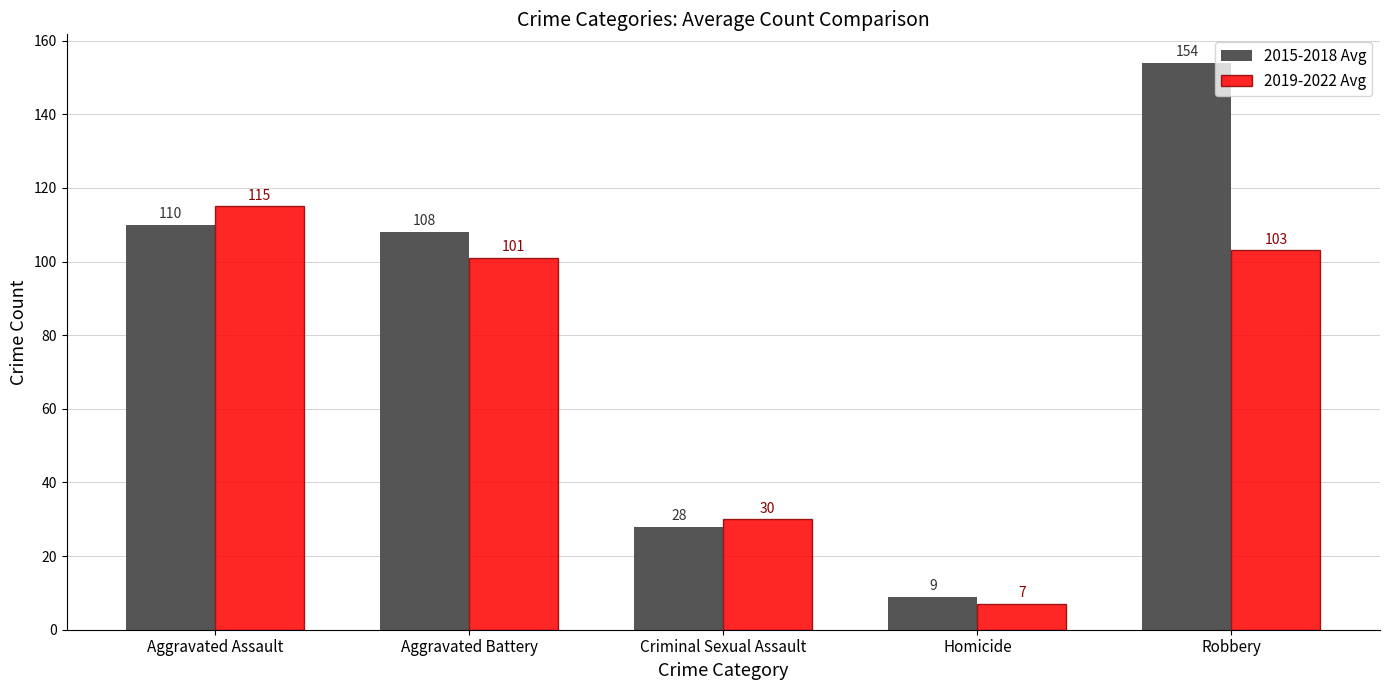

Reading left to right, transcribe all the data shown in this chart.

2015-2018 Avg: Aggravated Assault=110	Aggravated Battery=108	Criminal Sexual Assault=28	Homicide=9	Robbery=154
2019-2022 Avg: Aggravated Assault=115	Aggravated Battery=101	Criminal Sexual Assault=30	Homicide=7	Robbery=103